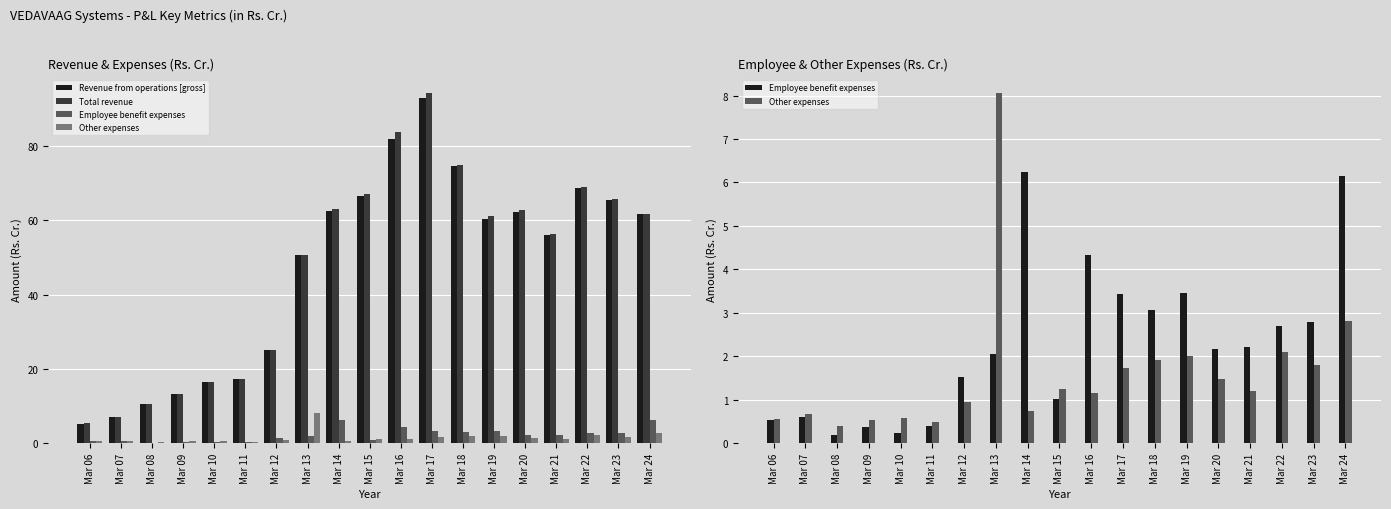

Rank the categories by Revenue from operations [gross] value from lowest to highest.

Mar 06, Mar 07, Mar 08, Mar 09, Mar 10, Mar 11, Mar 12, Mar 13, Mar 21, Mar 19, Mar 24, Mar 20, Mar 14, Mar 23, Mar 15, Mar 22, Mar 18, Mar 16, Mar 17